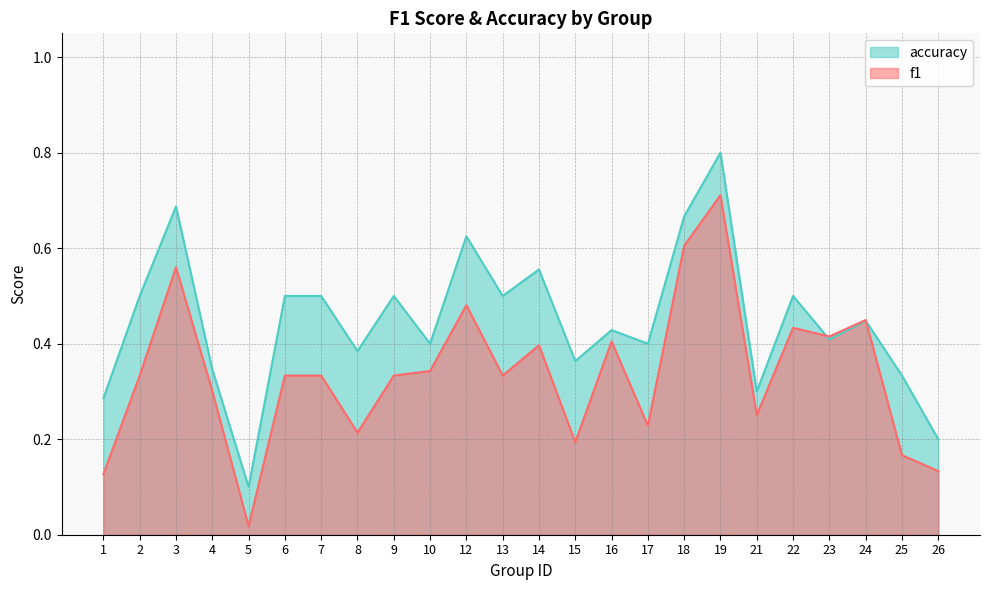

Reading left to right, what are all the values shown in this chart?

f1: 0.1	0.3	0.6	0.3	0.0	0.3	0.3	0.2	0.3	0.3	0.5	0.3	0.4	0.2	0.4	0.2	0.6	0.7	0.3	0.4	0.4	0.4	0.2	0.1
accuracy: 0.3	0.5	0.7	0.3	0.1	0.5	0.5	0.4	0.5	0.4	0.6	0.5	0.6	0.4	0.4	0.4	0.7	0.8	0.3	0.5	0.4	0.4	0.3	0.2